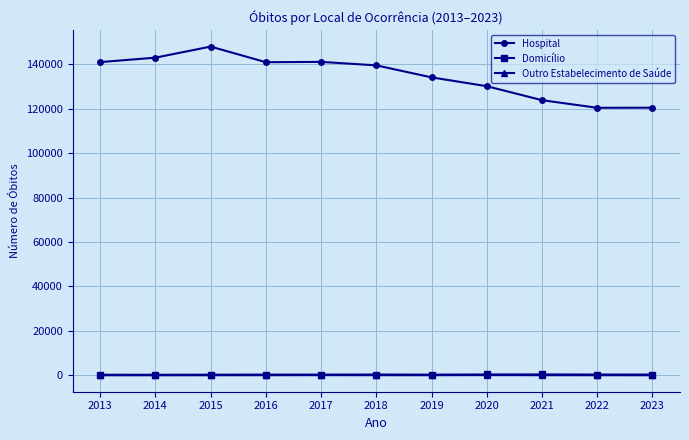

At which category does Hospital reach its first local peak?

2015